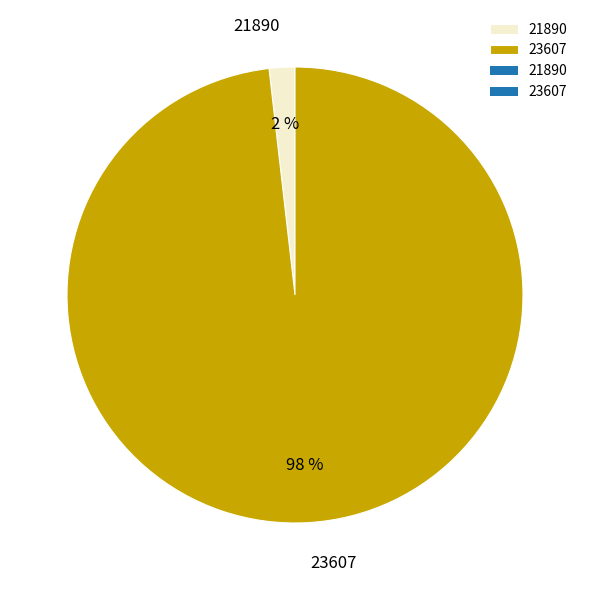

Rank the categories by value from highest to lowest.

23607, 21890